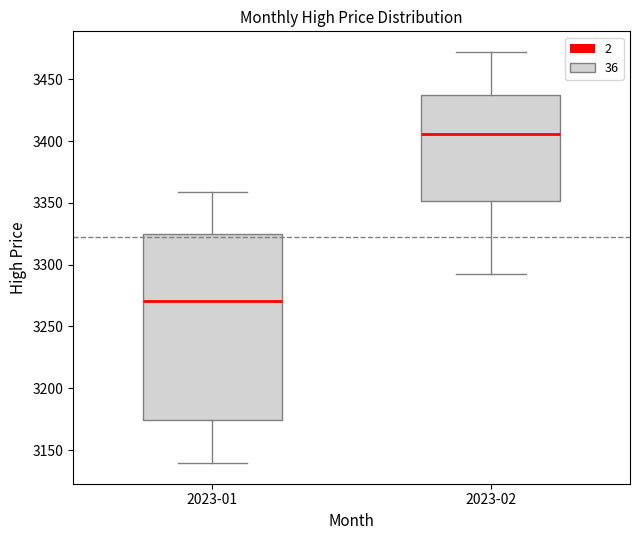

Where is the lower edge of the box for 2023-02 on the y-axis? The values are not printed on the chart, so give them approximately, as read against the axis.

3350